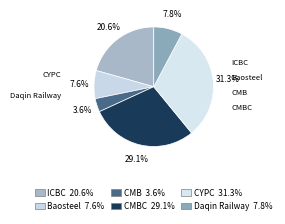

What is the ratio of the value at Daqin Railway to the value at Baosteel?

1.0